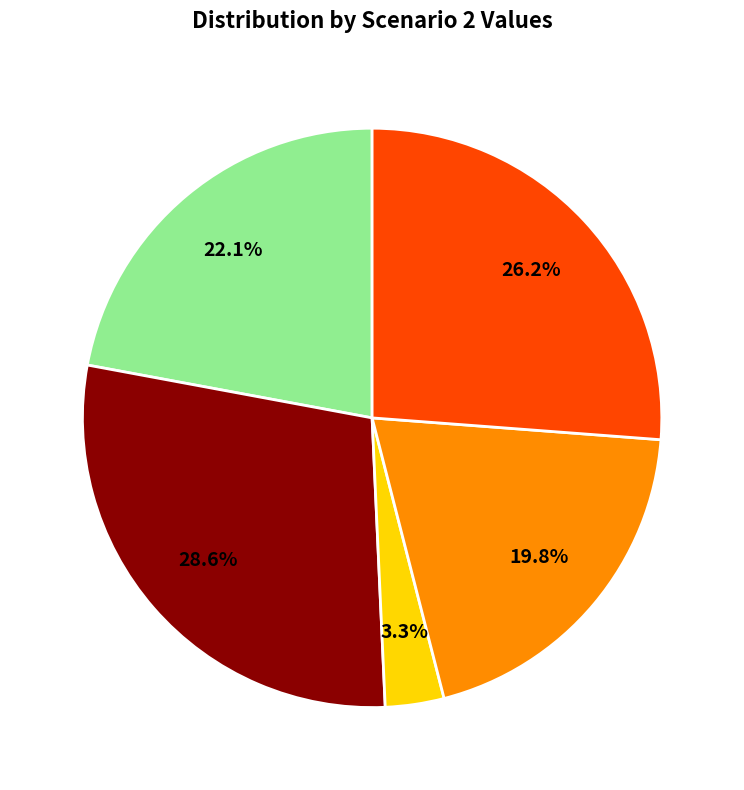

Is there any slice that represents more than half of the pie?

No